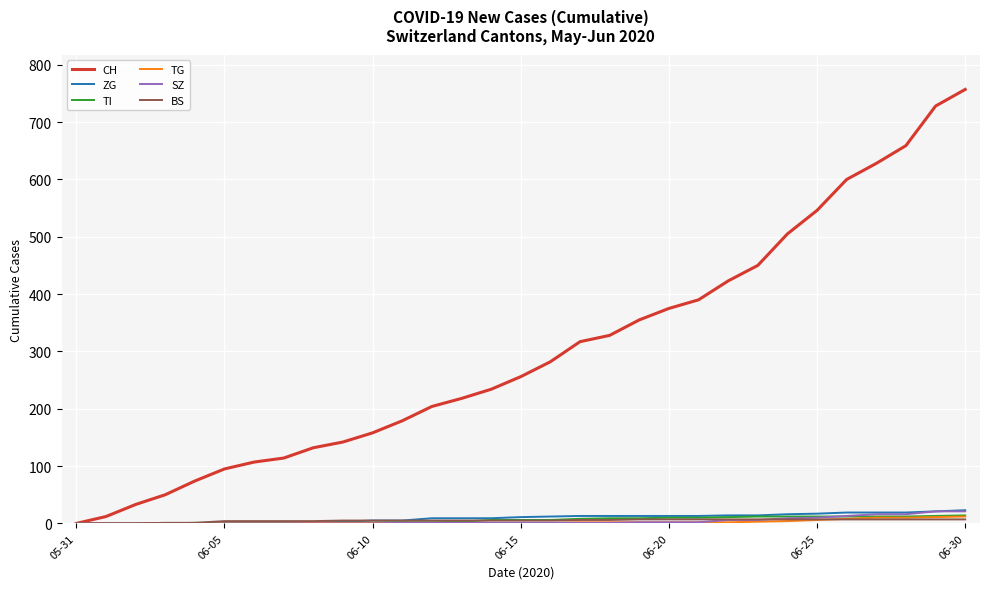

Which series has the widest spread of values?

CH